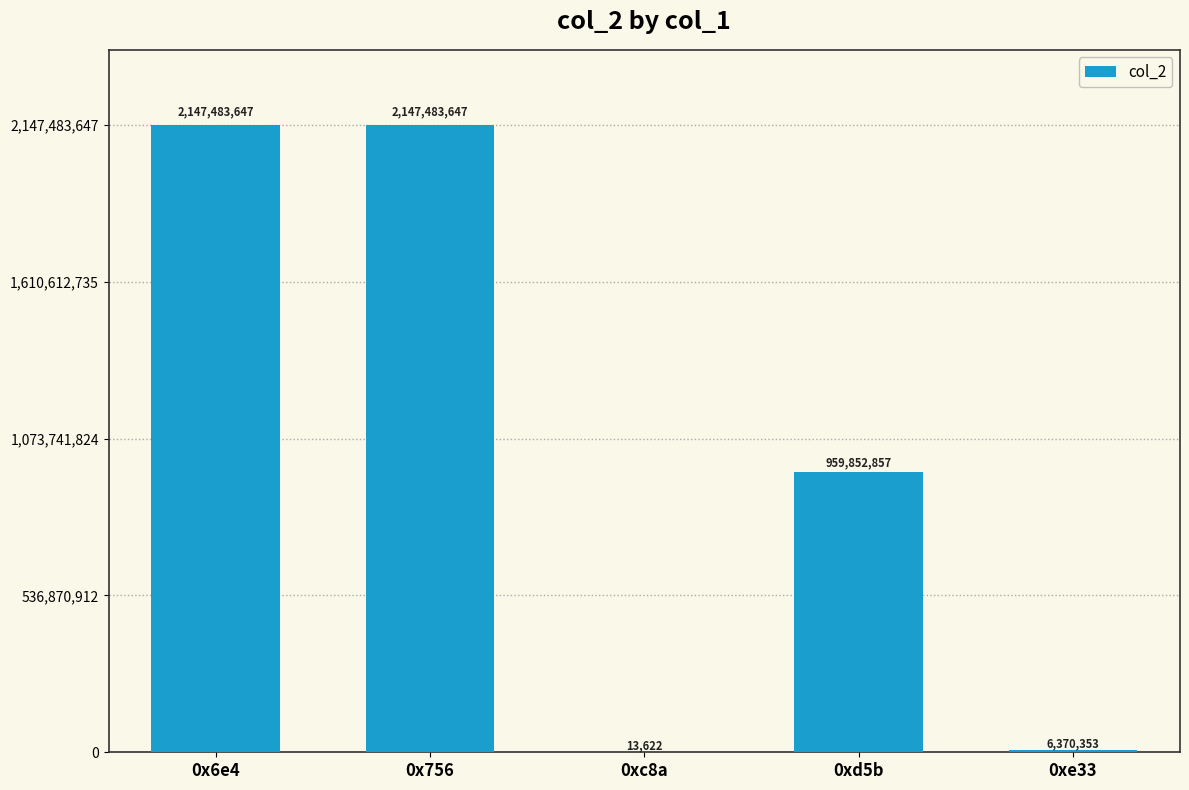

What is the sum of the values at 0xc8a and 0x756?

2147497269